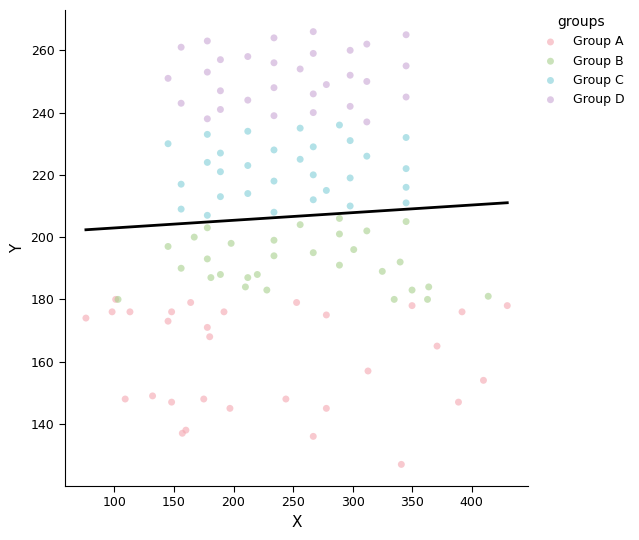

What are all the series names shown in the legend?

Group A, Group B, Group C, Group D